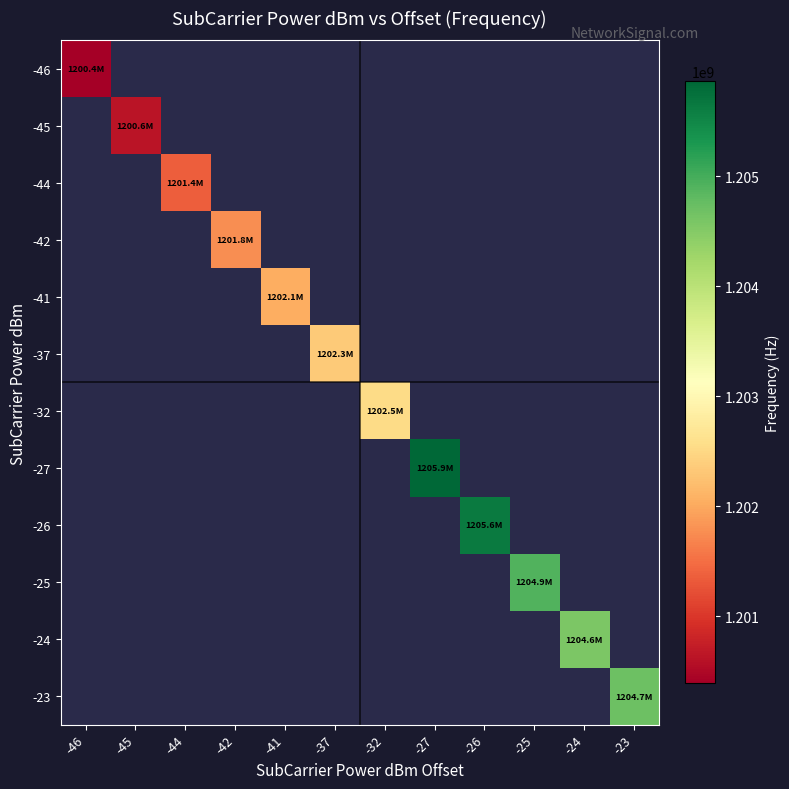

How many categories are shown in the chart?

12